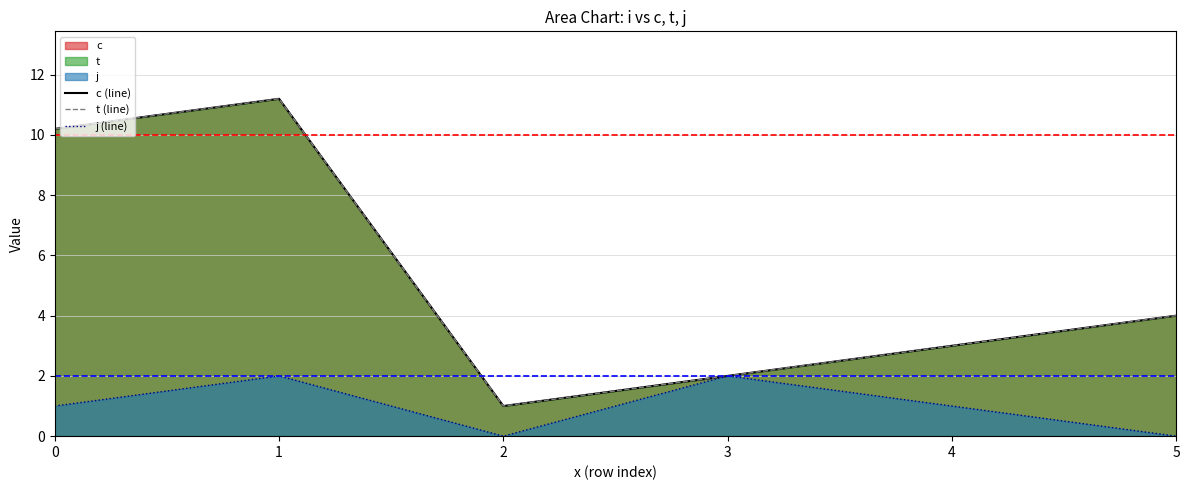

Read the c (line) value at 4.

3.0